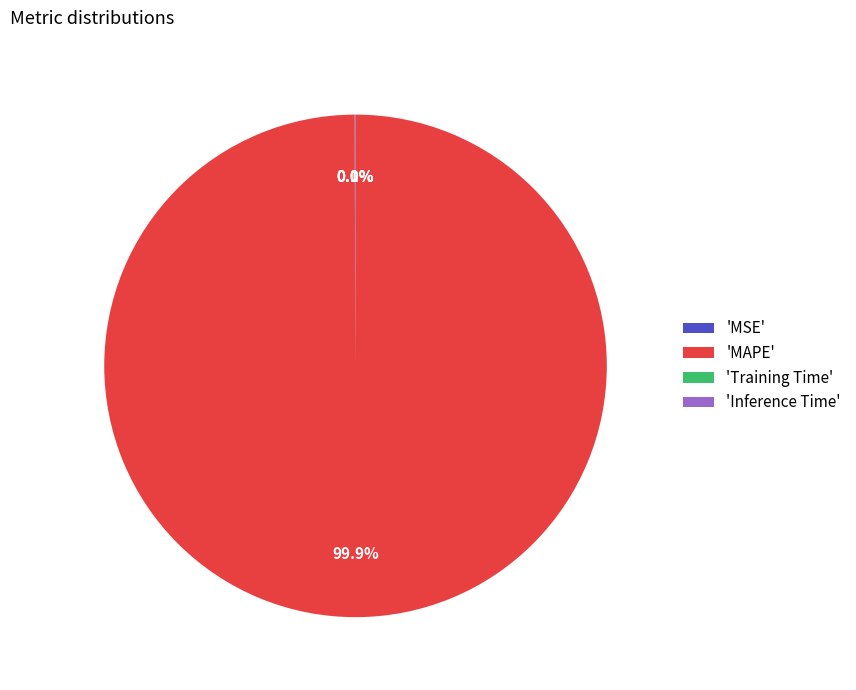

What is the largest slice in the pie chart?

'MAPE'